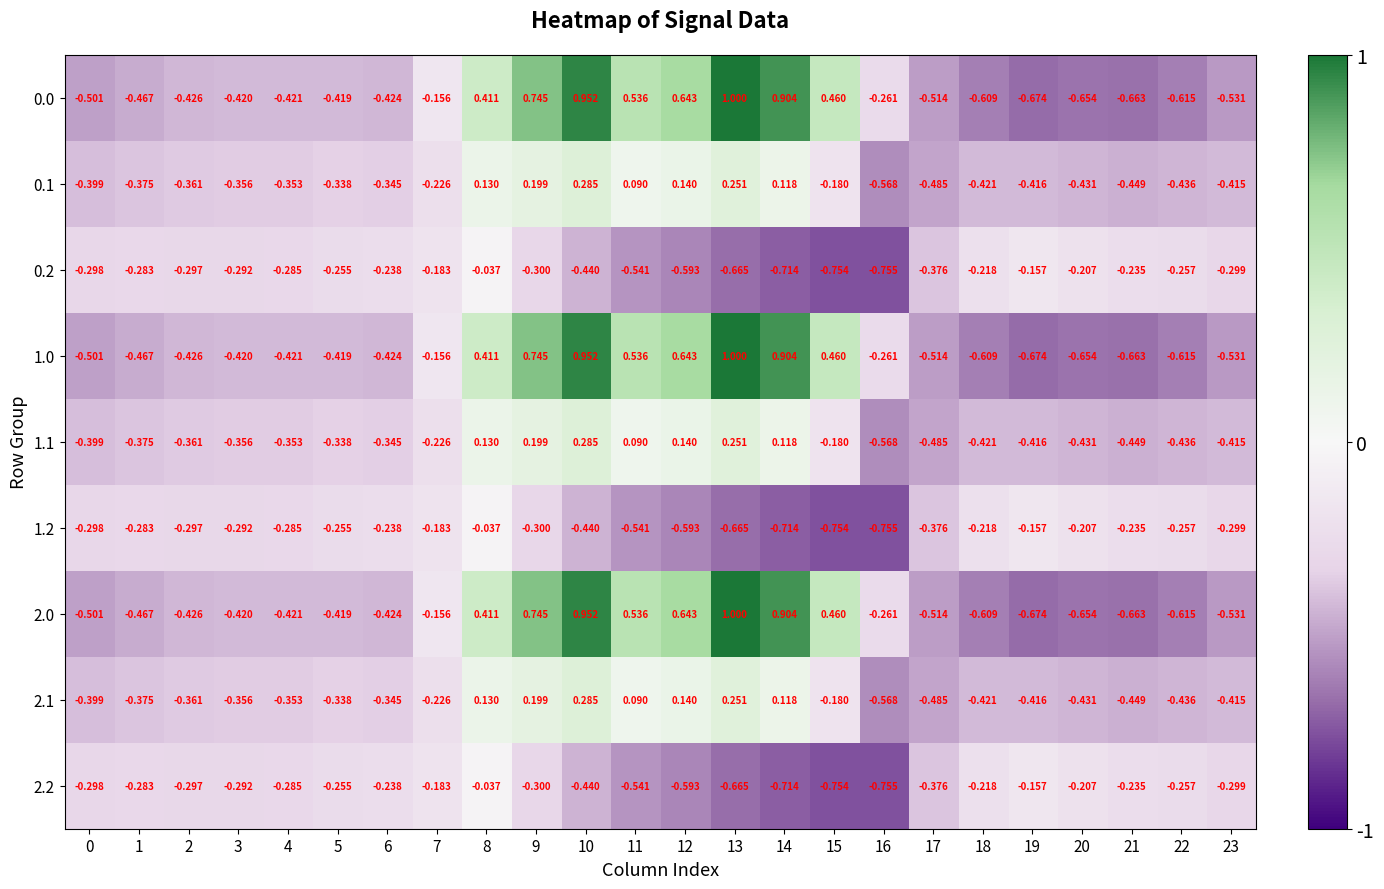

Is the value of 2.1 at 20 greater than the value of 0.2 at 6?

No